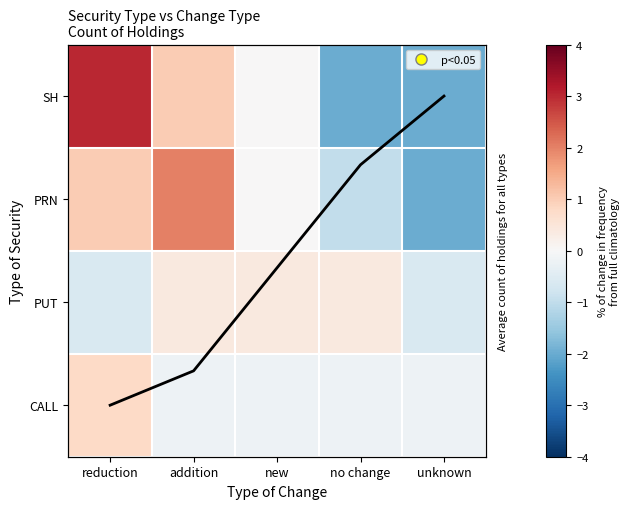

Where does the CALL series first go above 0?

reduction